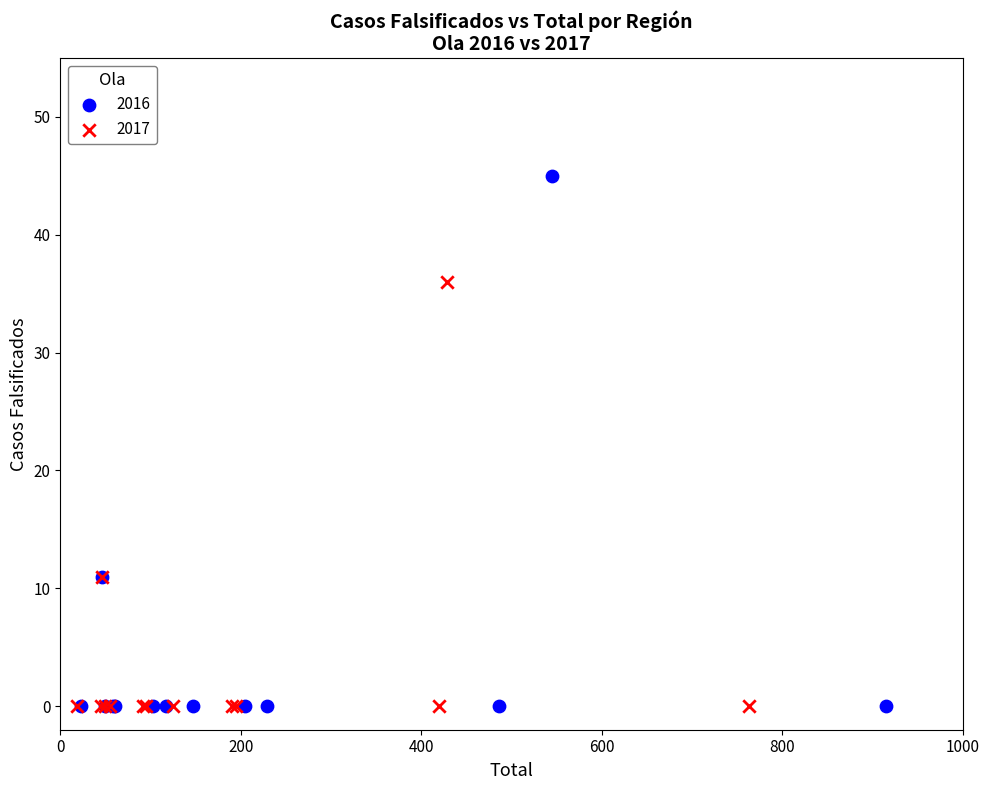

Which series reaches the maximum Y coordinate?

2016